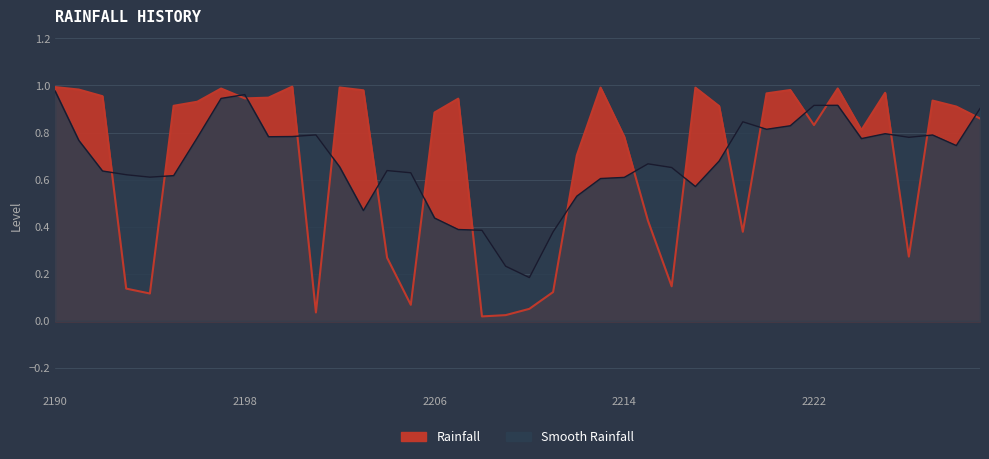

What is the difference between the second highest and minimum values?

1.0